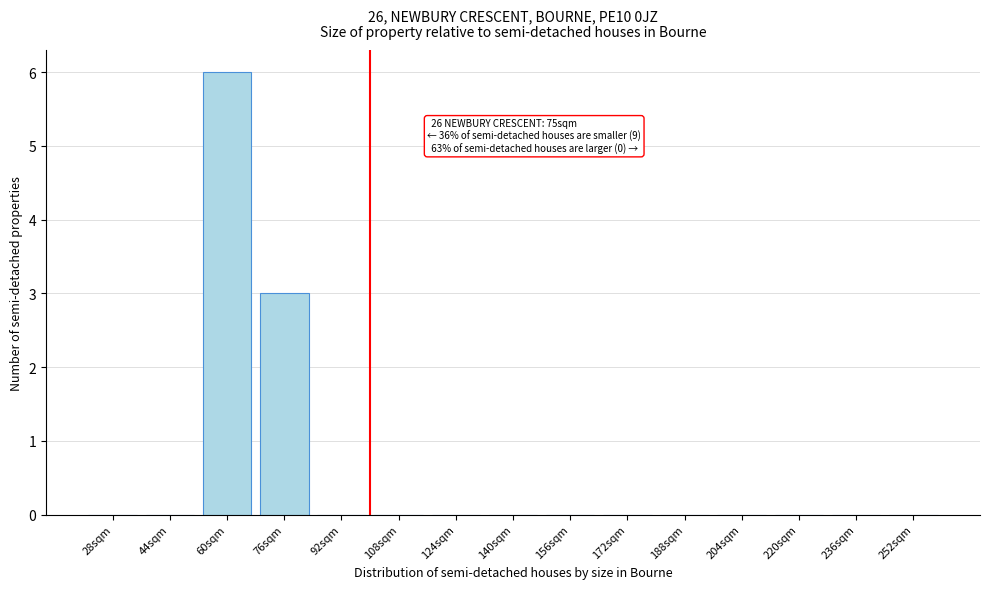

Reading right to left, extract all data points from this chart.

252sqm=0	236sqm=0	220sqm=0	204sqm=0	188sqm=0	172sqm=0	156sqm=0	140sqm=0	124sqm=0	108sqm=0	92sqm=0	76sqm=3	60sqm=6	44sqm=0	28sqm=0